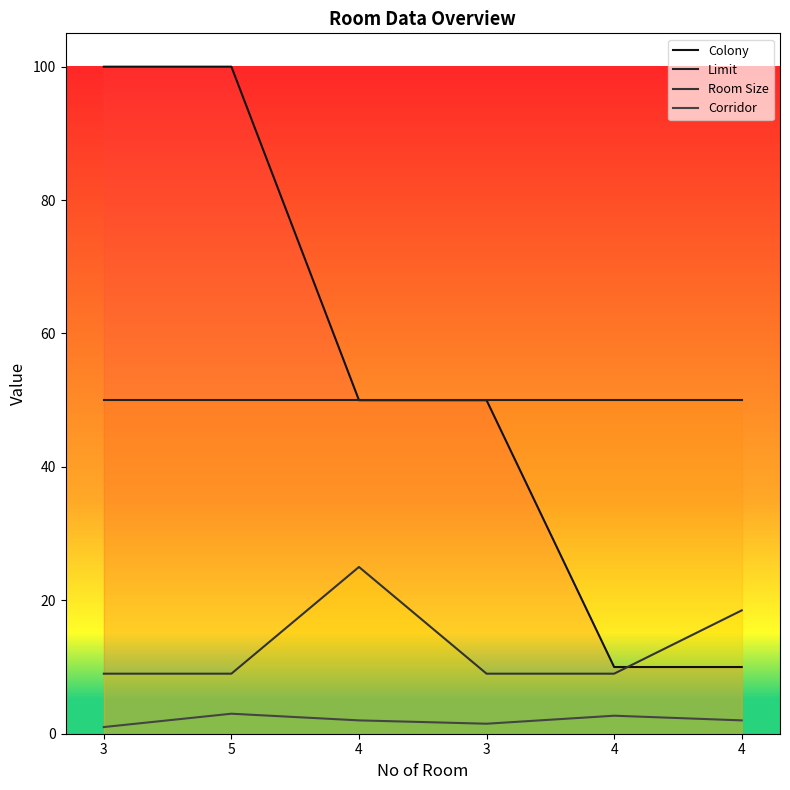

True or false: Colony has more than 2 points higher than both neighbors.

False